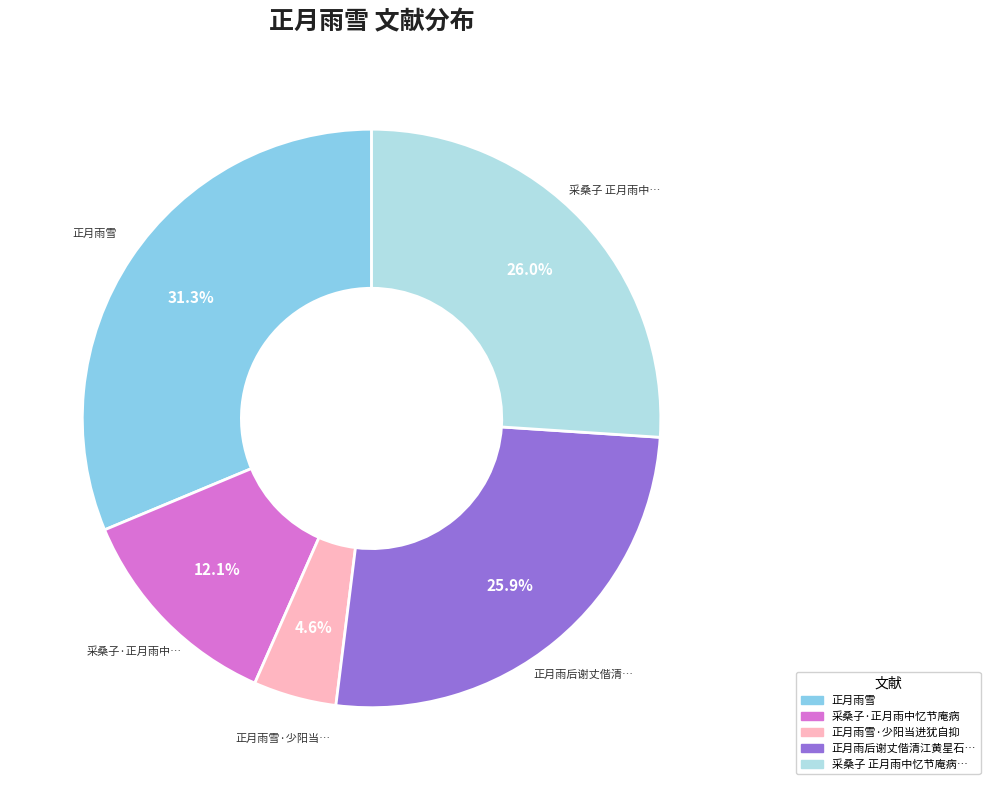

Does any single category account for the majority?

No